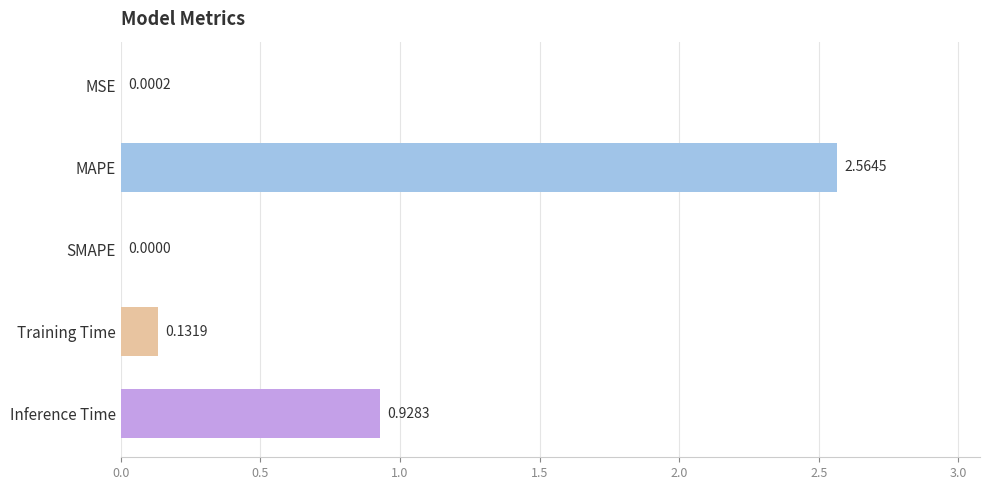

What is the sum of the values at MAPE and Inference Time?

3.5